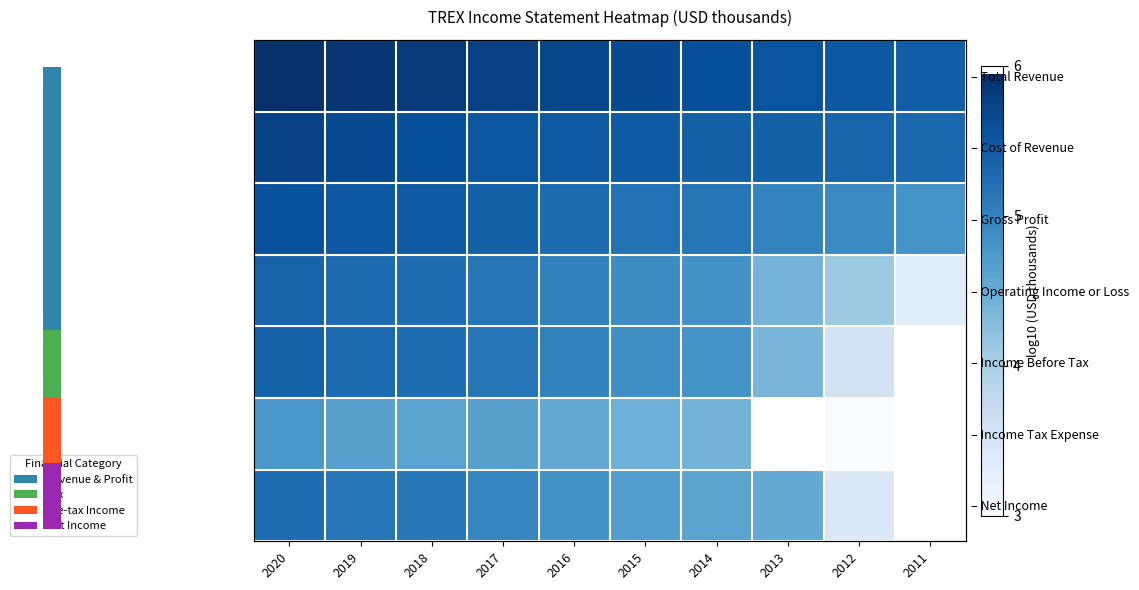

Is the value of – Net Income at 2019 greater than the value of – Operating Income or Loss at 2016?

Yes